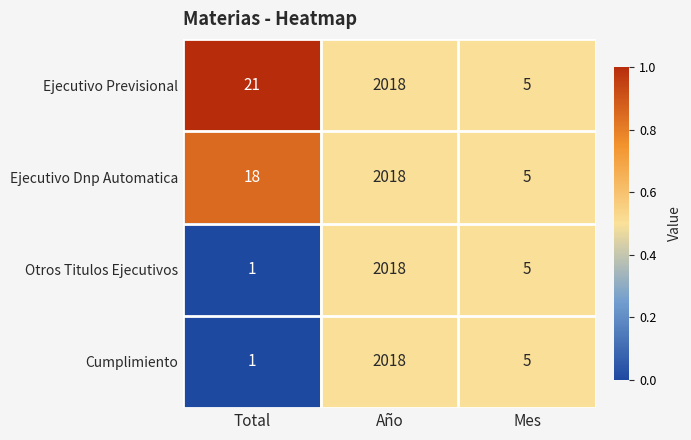

What is the maximum value shown in the chart?

2018